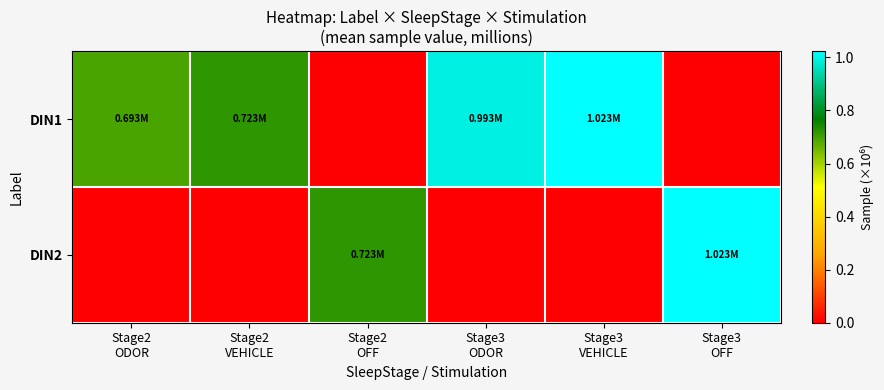

Count the number of data series in this chart.

2